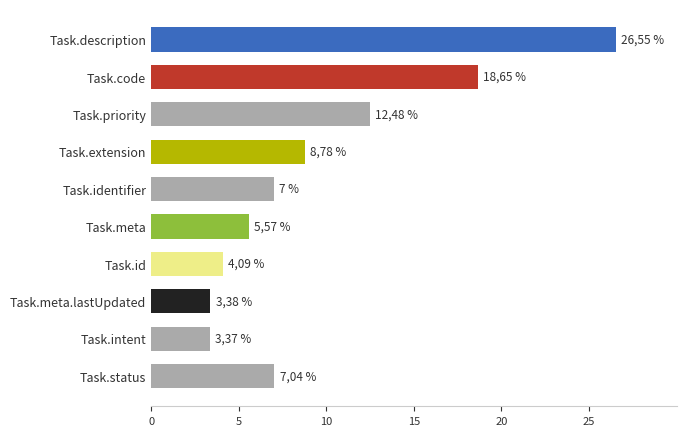

What is the difference between the second highest and second lowest values?

15.3